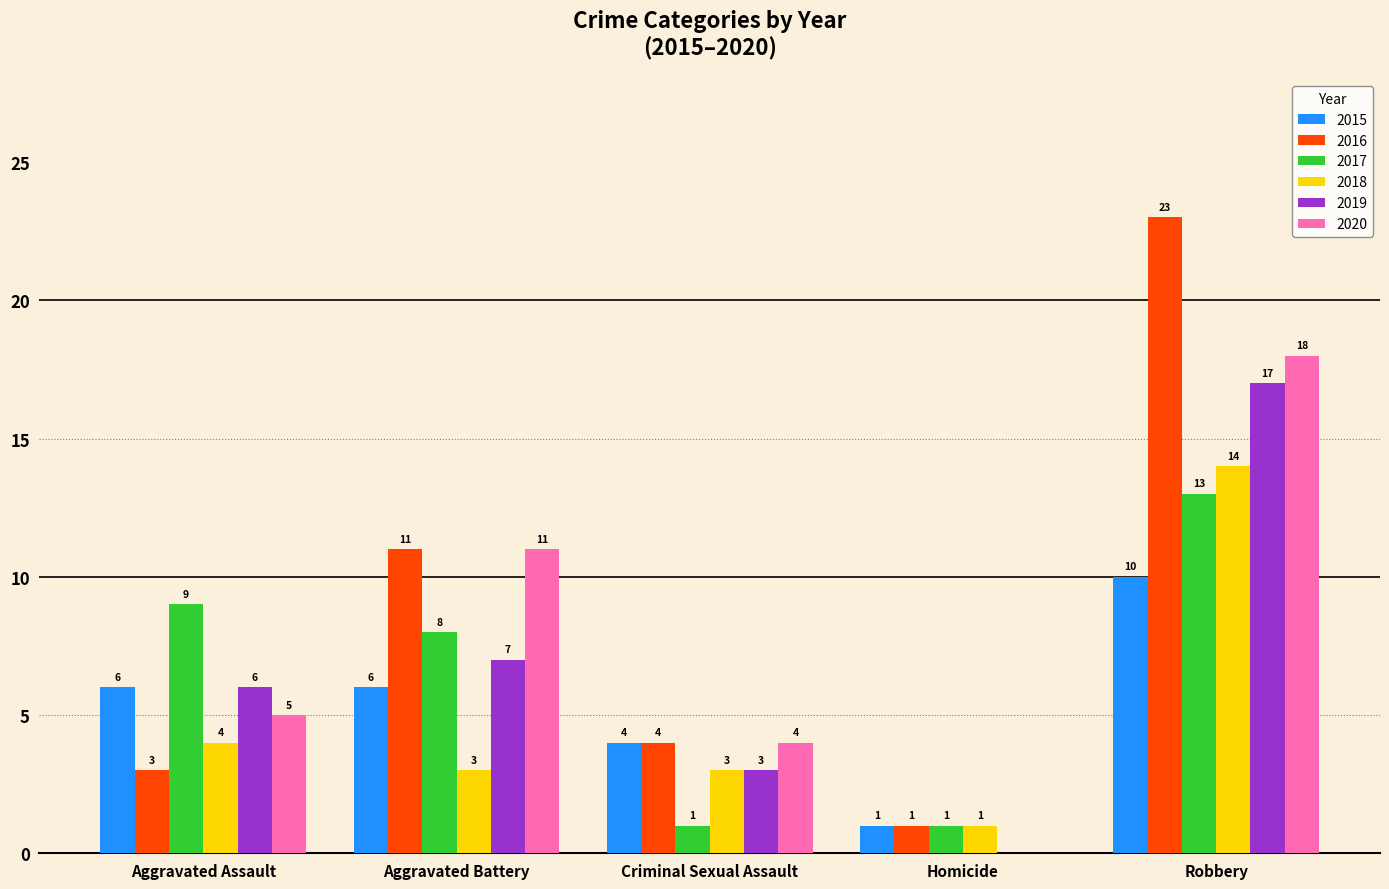

Where is 2017 nearest to the value 7?

Aggravated Battery